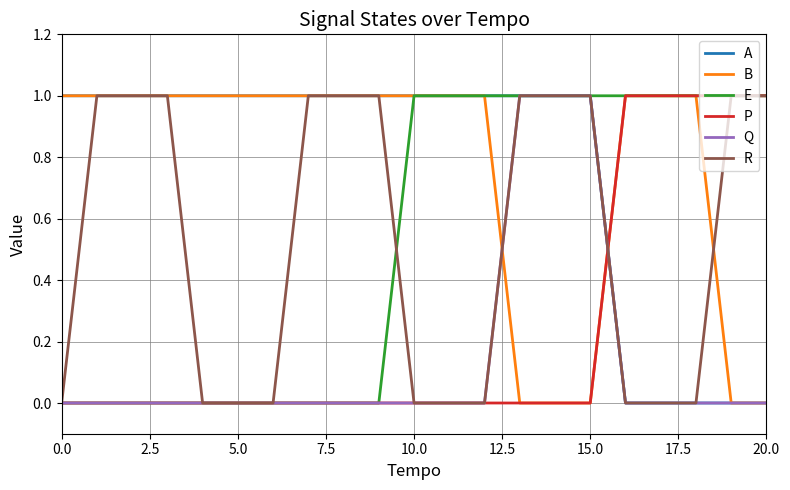

How many series are shown in this chart?

6